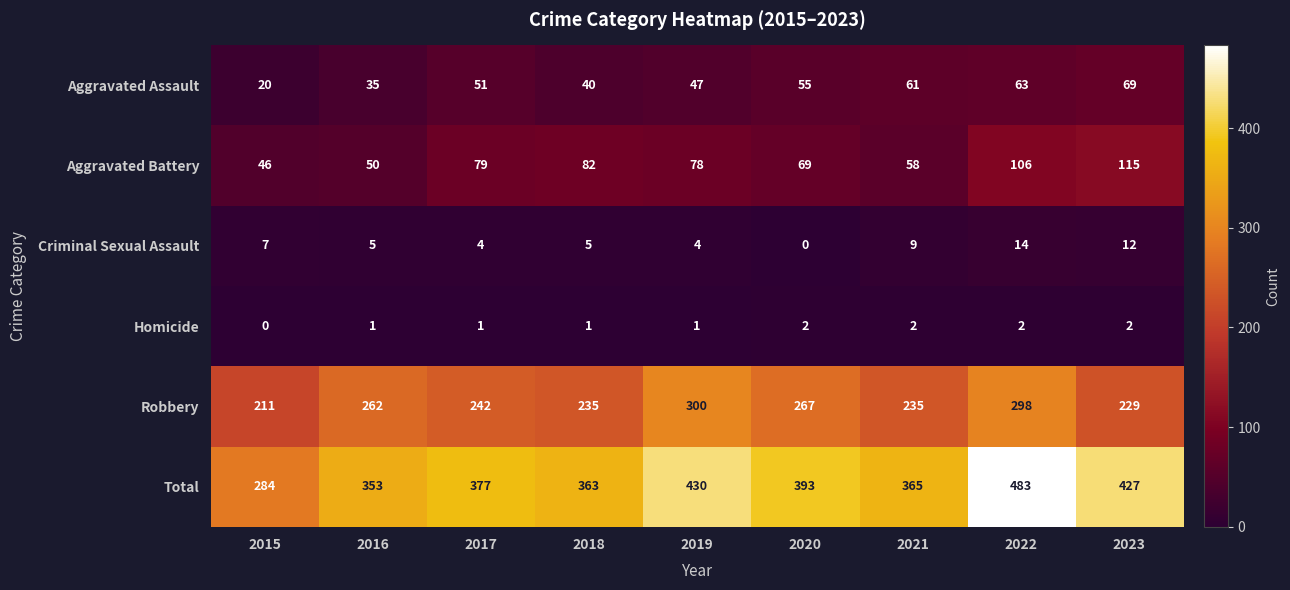

Count the Homicide values in the range 1 to 2.

8